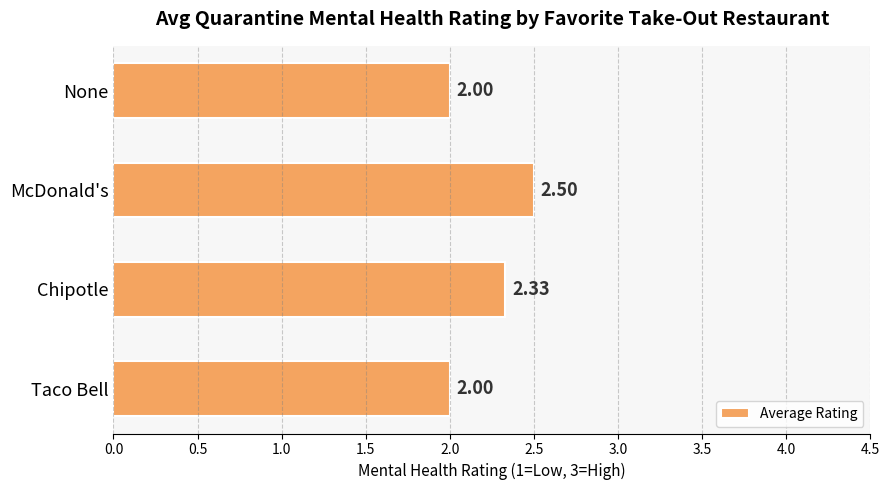

How many values exceed 2?

2